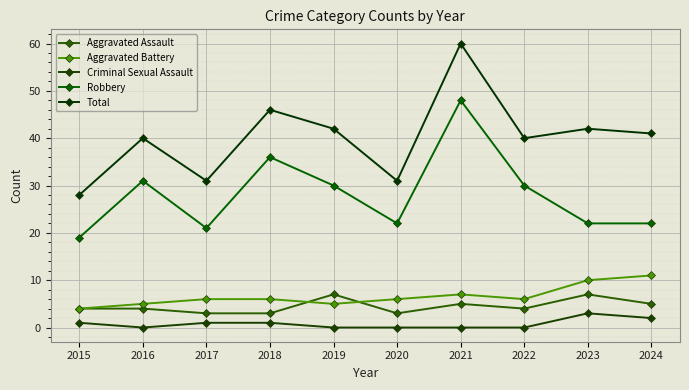

At how many categories does at least one series exceed 12?

10